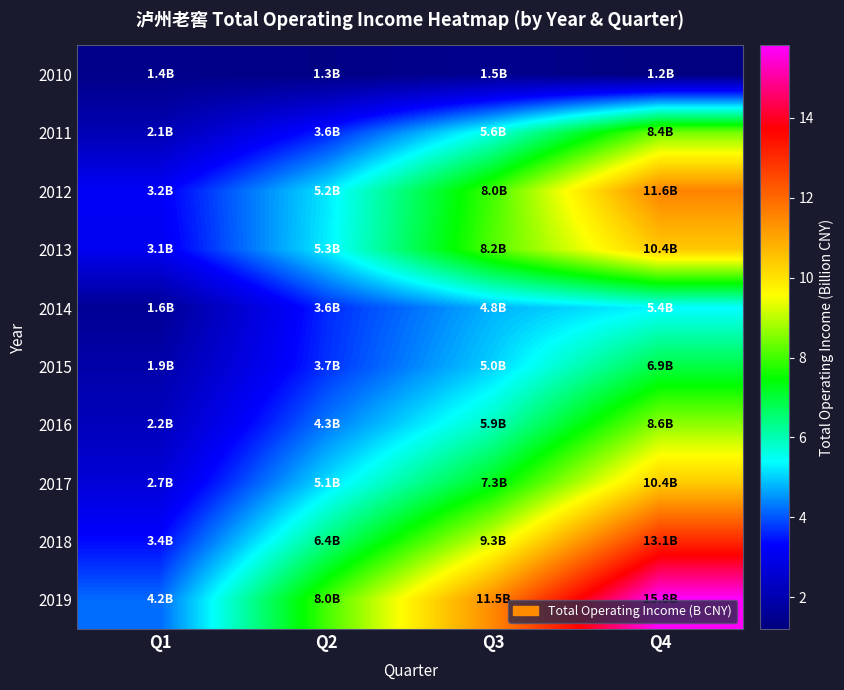

Reading left to right, extract all data points from this chart.

2010: Q1=1.4	Q2=1.3	Q3=1.5	Q4=1.2
2011: Q1=2.1	Q2=3.6	Q3=5.6	Q4=8.4
2012: Q1=3.2	Q2=5.2	Q3=8.0	Q4=11.6
2013: Q1=3.1	Q2=5.3	Q3=8.2	Q4=10.4
2014: Q1=1.6	Q2=3.6	Q3=4.8	Q4=5.4
2015: Q1=1.9	Q2=3.7	Q3=5.0	Q4=6.9
2016: Q1=2.2	Q2=4.3	Q3=5.9	Q4=8.6
2017: Q1=2.7	Q2=5.1	Q3=7.3	Q4=10.4
2018: Q1=3.4	Q2=6.4	Q3=9.3	Q4=13.1
2019: Q1=4.2	Q2=8.0	Q3=11.5	Q4=15.8